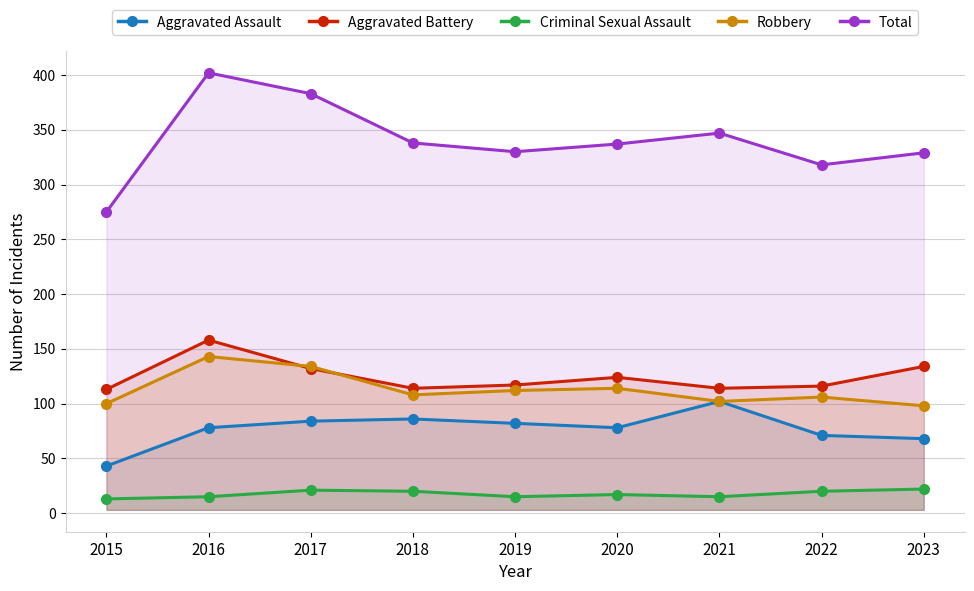

True or false: Criminal Sexual Assault and Total intersect in this chart.

False